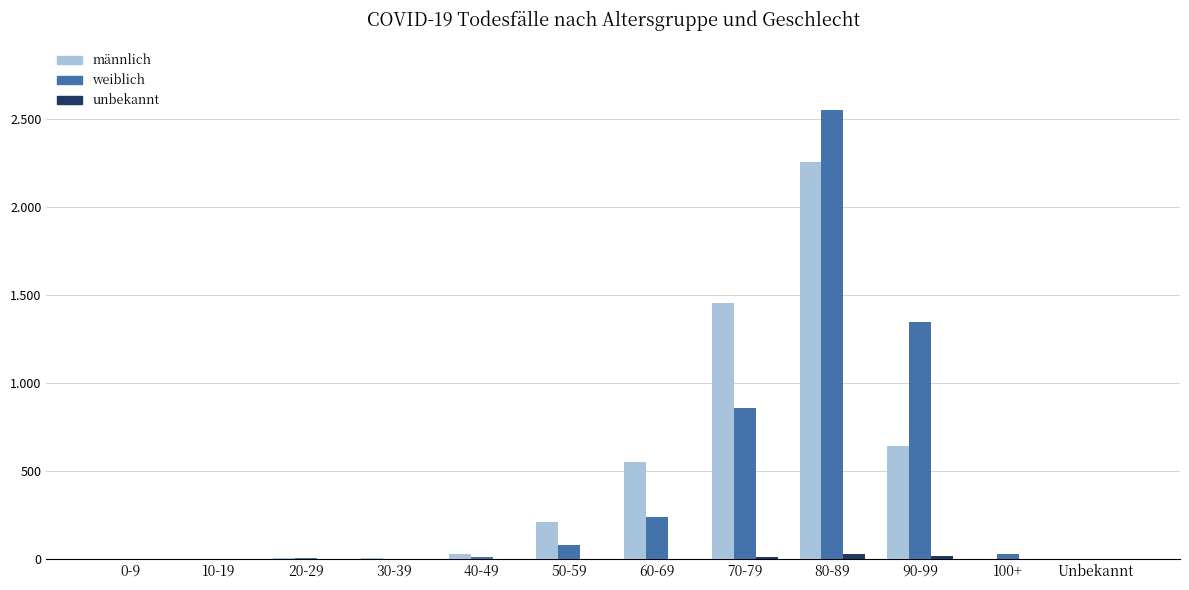

Reading left to right, list all the values displayed in this chart.

männlich: 1	1	5	9	30	213	551	1454	2257	644	4	1
weiblich: 1	0	6	3	13	83	242	860	2553	1346	31	1
unbekannt: 0	0	0	0	0	0	3	10	27	18	0	0